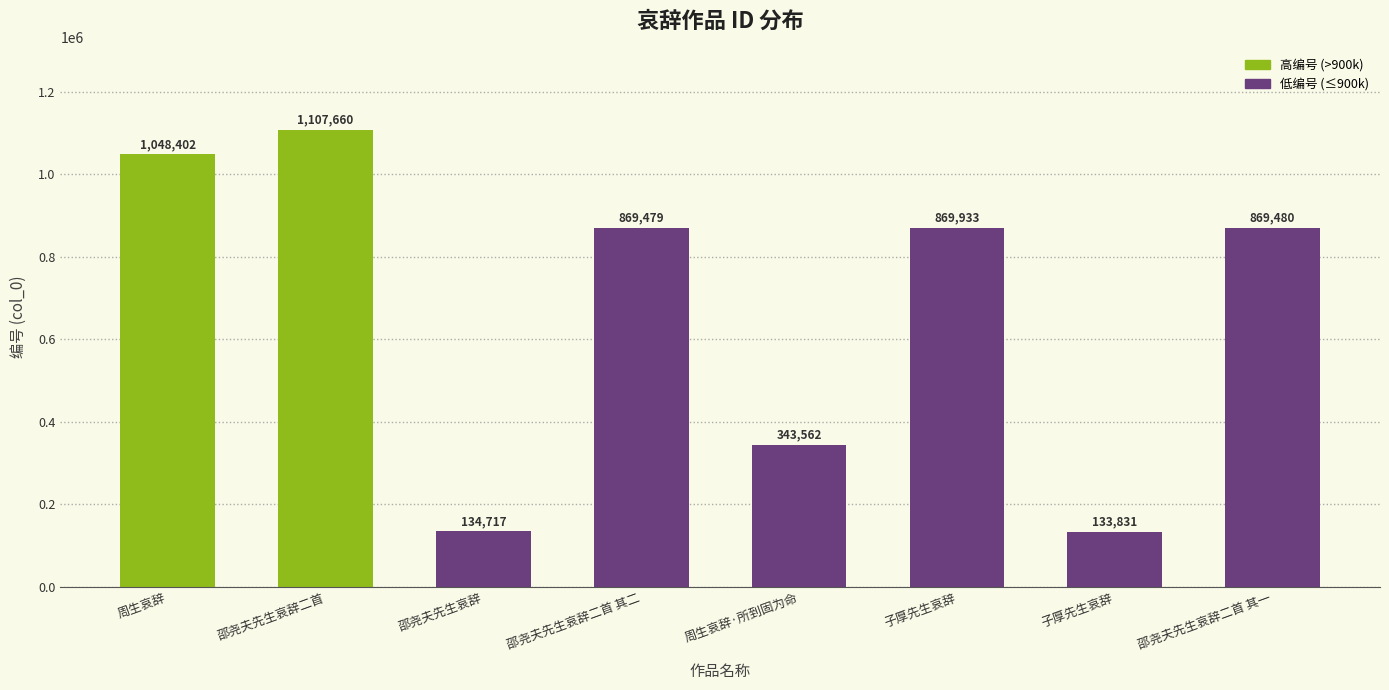

True or false: the data shows 343562 at 周生哀辞·所到固为命.

True